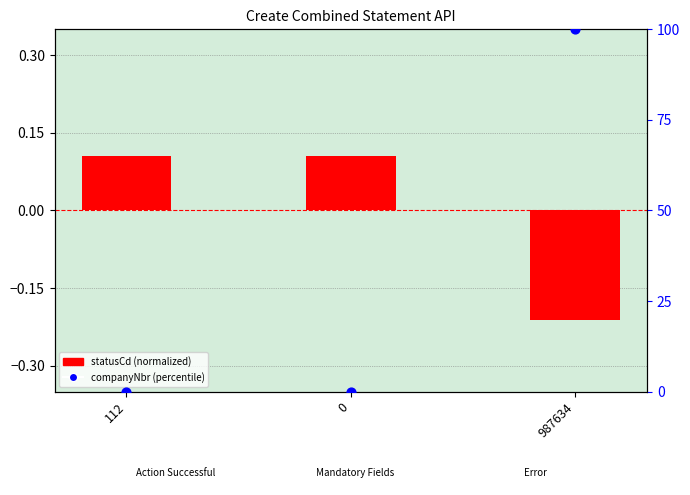

Which series reaches the minimum Y coordinate?

statusCd (normalized)